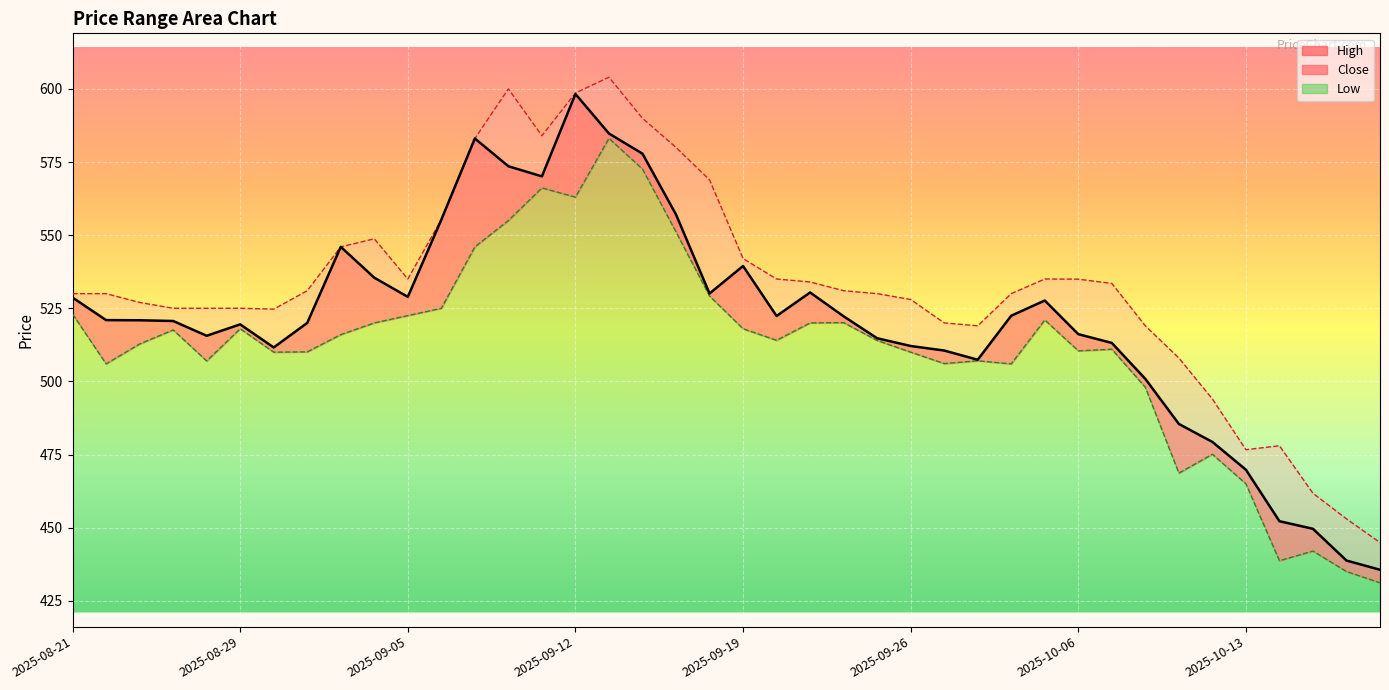

Which category has the lowest value across all series?

2025-10-17